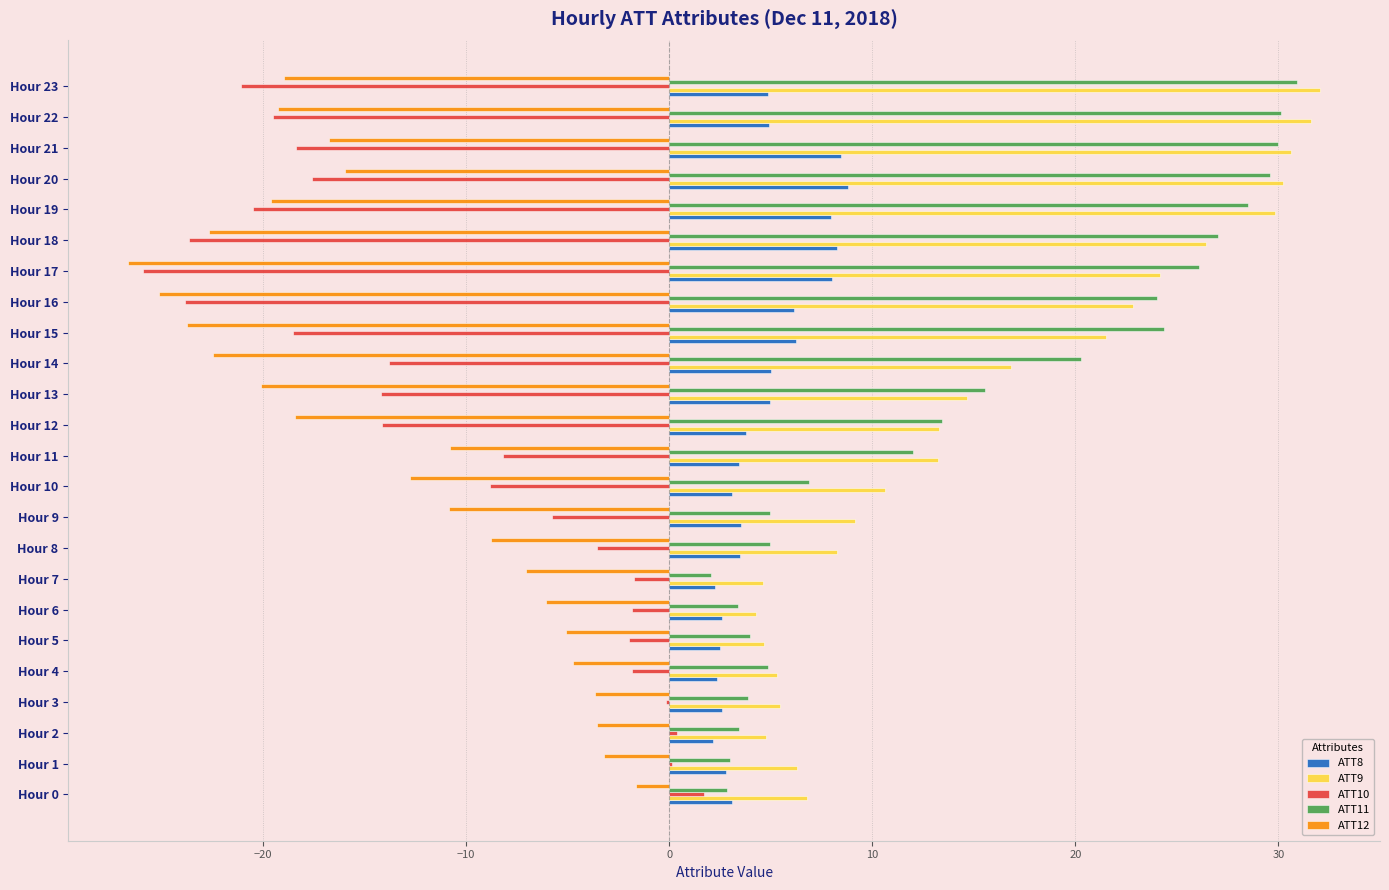

What is the highest value of the ATT8 series?

8.8